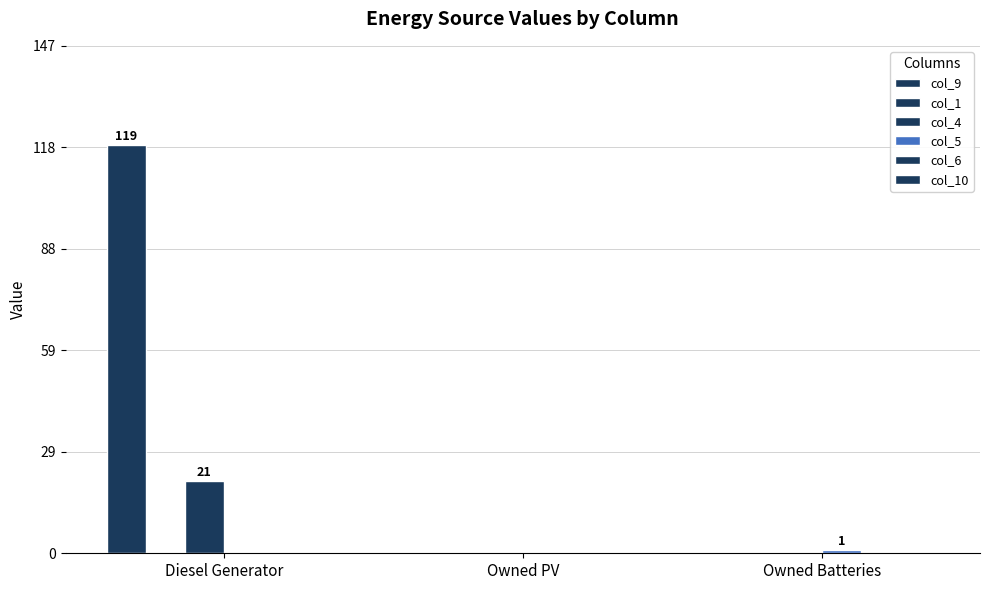

List the series in order of their peak value, highest first.

col_9, col_4, col_5, col_1, col_6, col_10